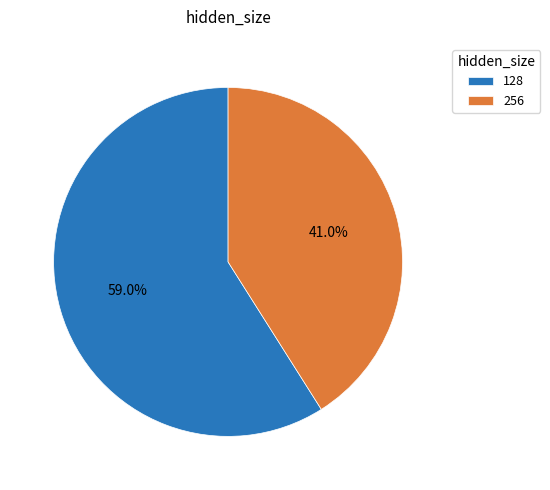

What percentage do 256 and 128 together represent?

100.0%